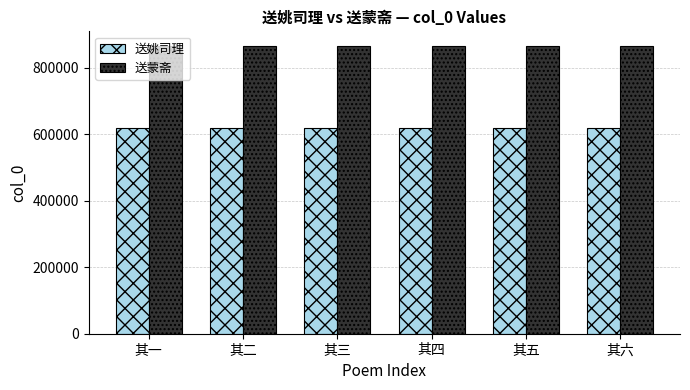

What value does the 送姚司理 series have at 其六?

618481